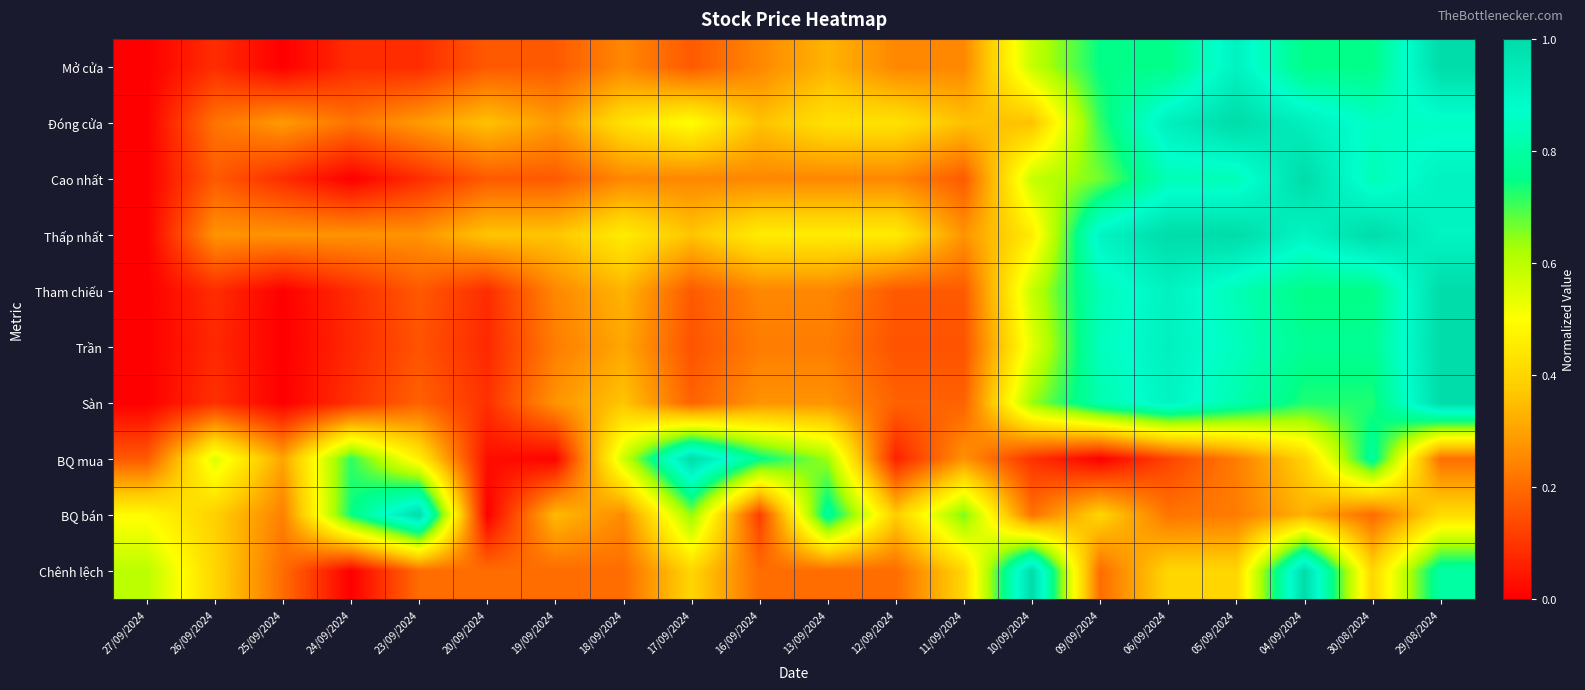

What is the greatest value displayed?

1.0